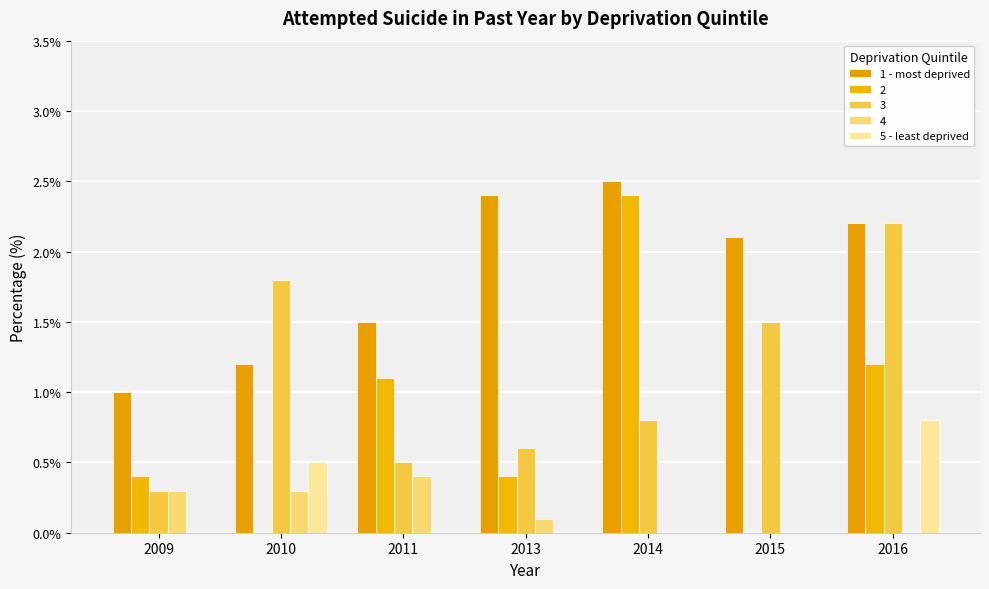

How many distinct data groups are displayed?

5